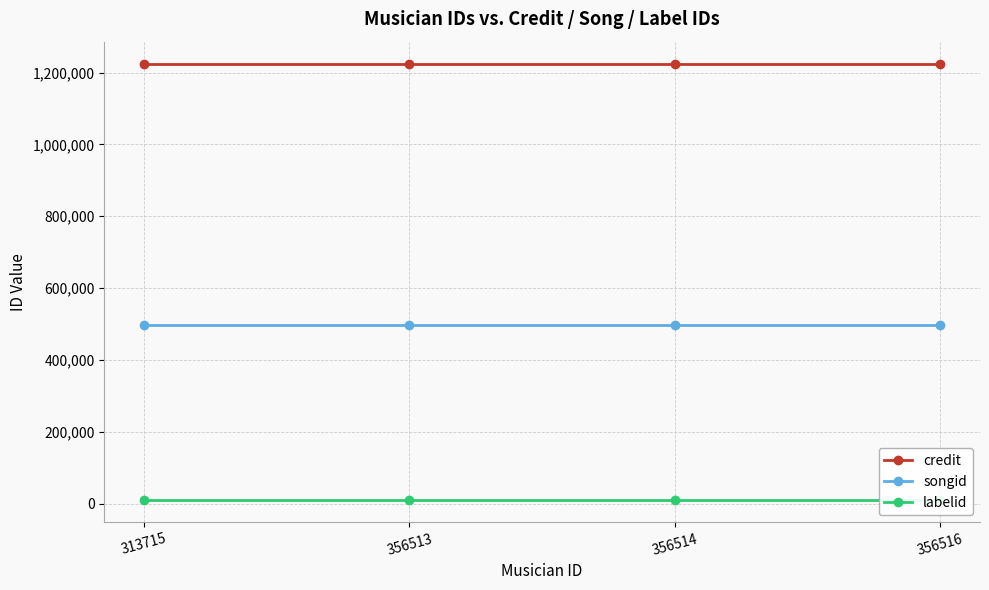

Which category has the highest value in the labelid series?

313715